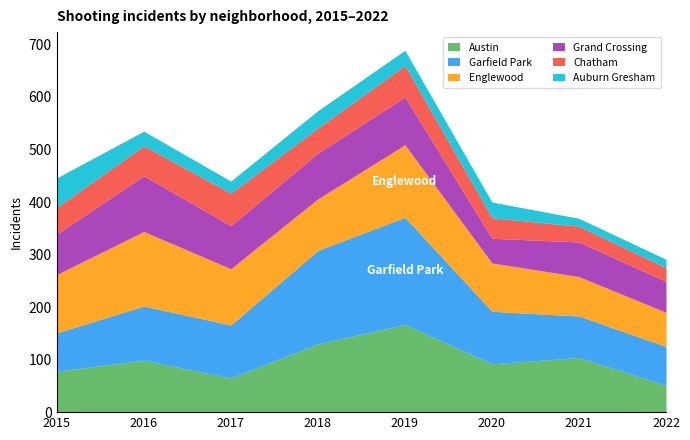

What is the value of the Austin point at the 2nd from the left?

99